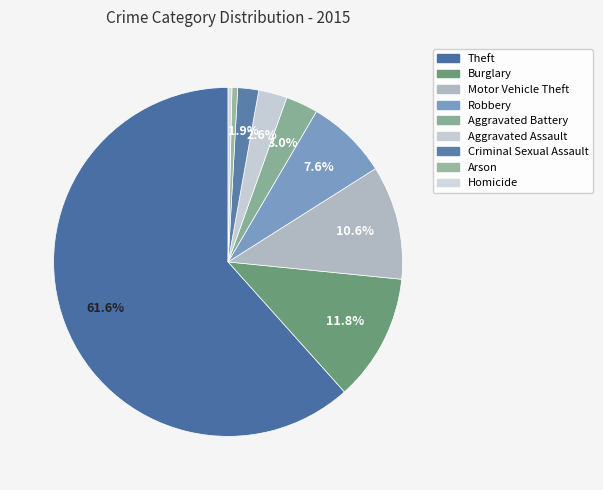

How many segments does this pie chart have?

9